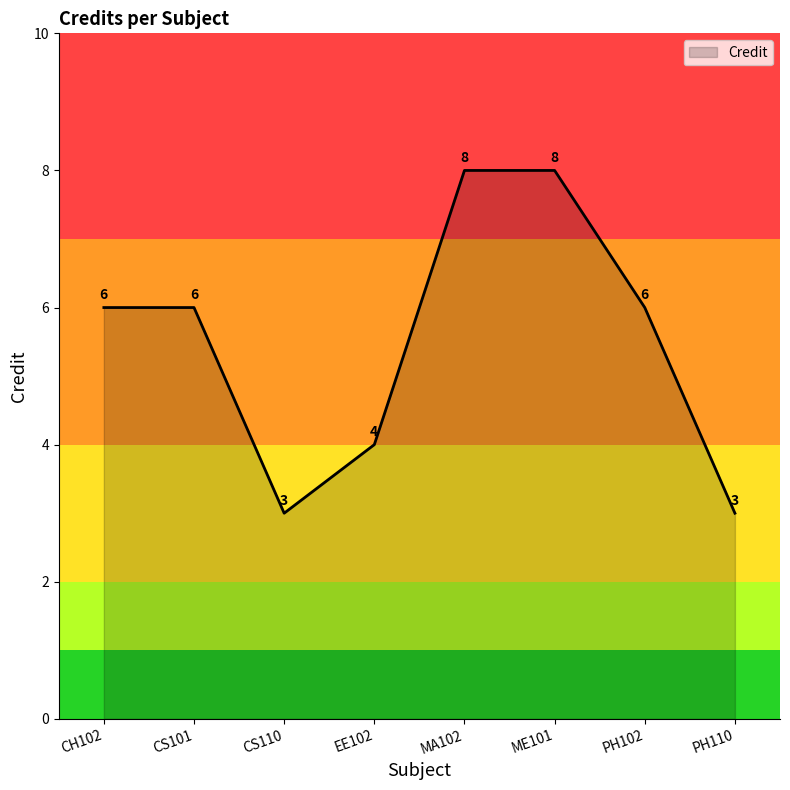

True or false: there are more than 2 points higher than both neighbors.

False